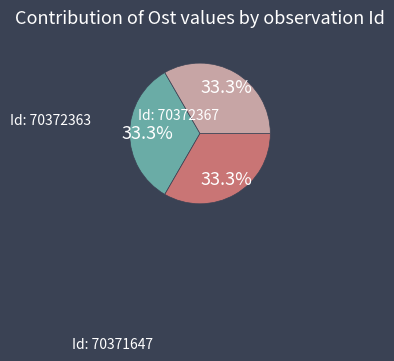

Is there a majority slice in this chart?

No